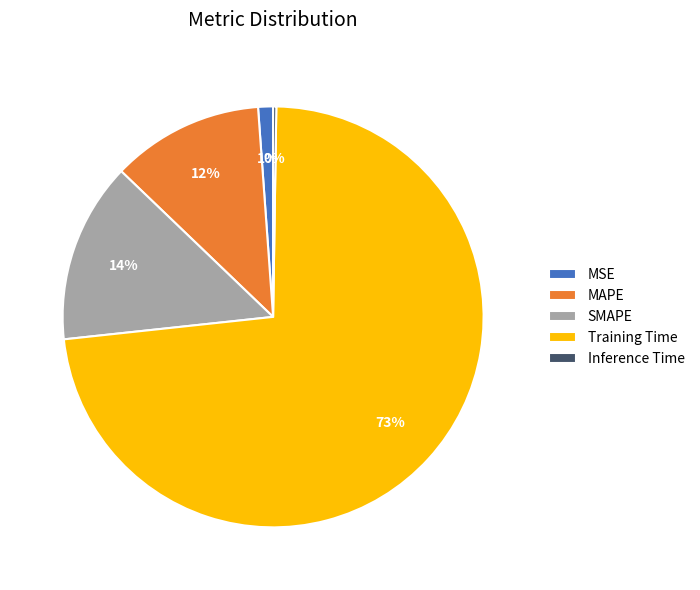

To the nearest percent, what portion does Training Time represent?

73%